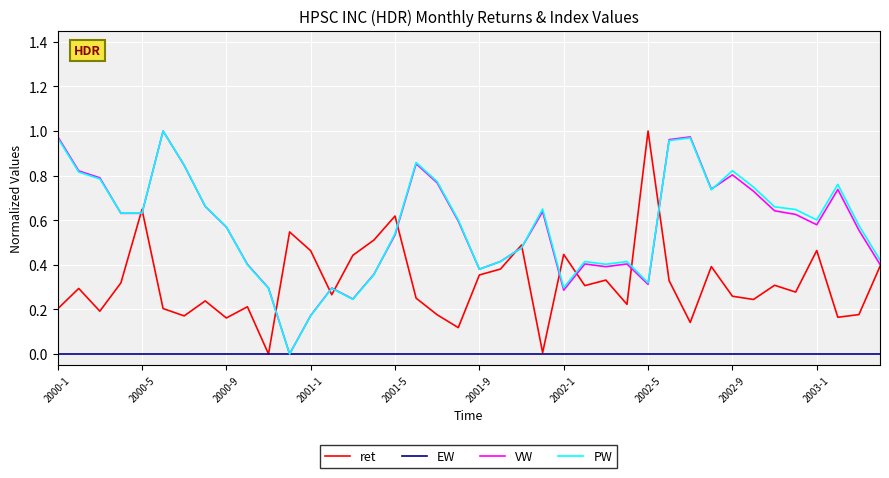

What is the total value across all series at 2001-5?

1.7